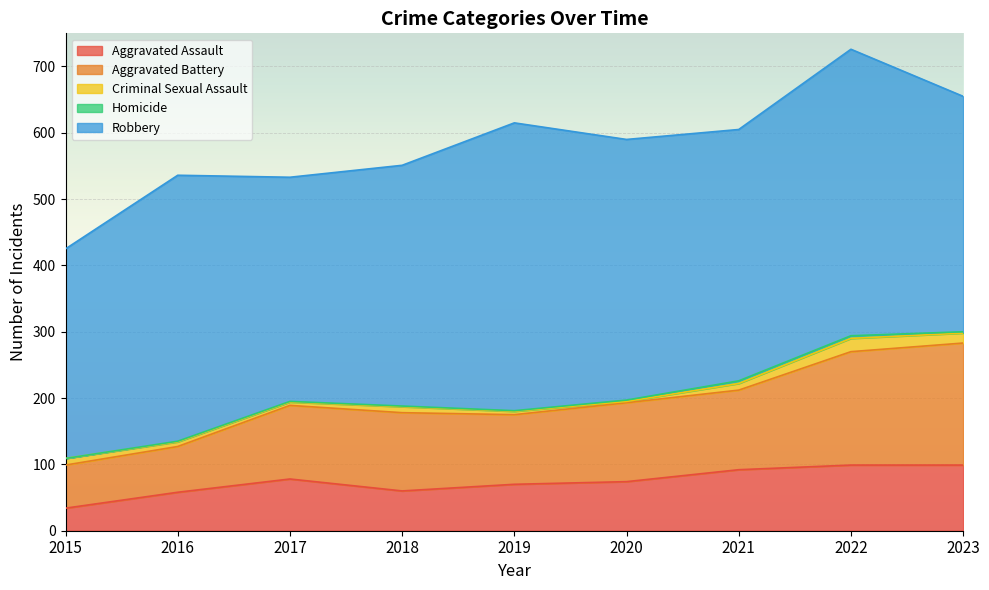

How many lines are shown in the chart?

5